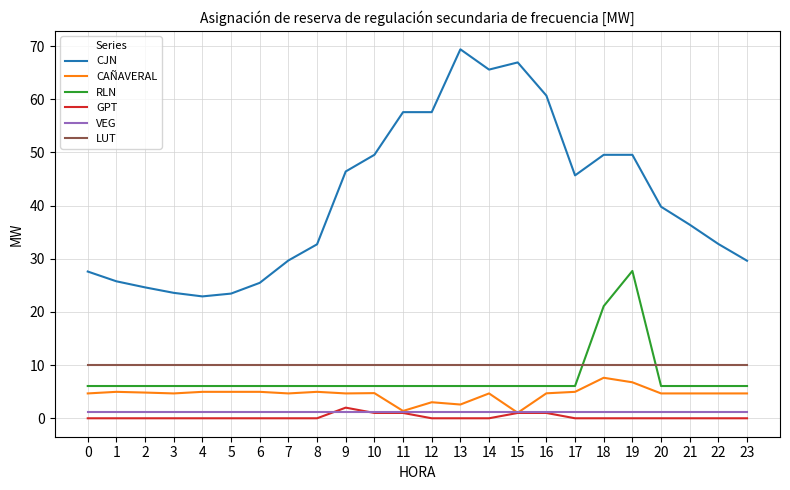

Is it true that LUT equals 10.0 at 21?

True